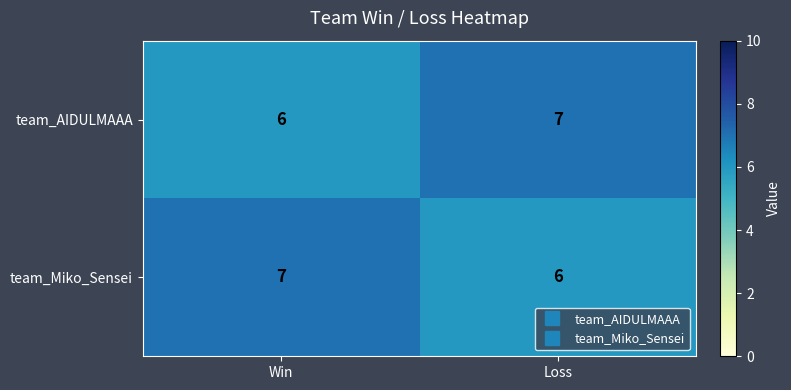

The value of team_Miko_Sensei at Win is 3. True or false?

False